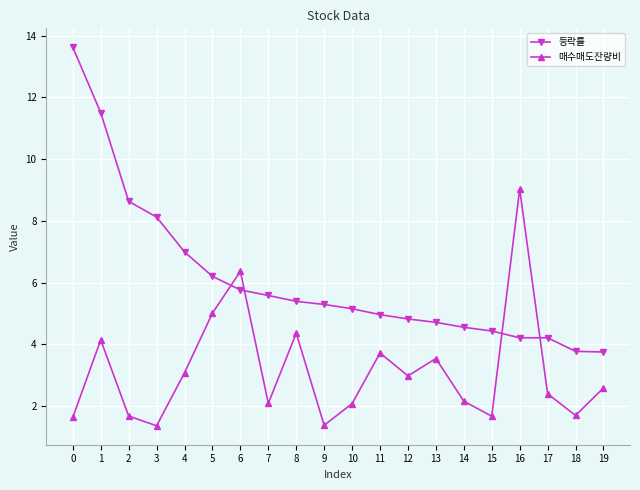

What is the value of the 등락률 point at the 1st from the left?

13.6